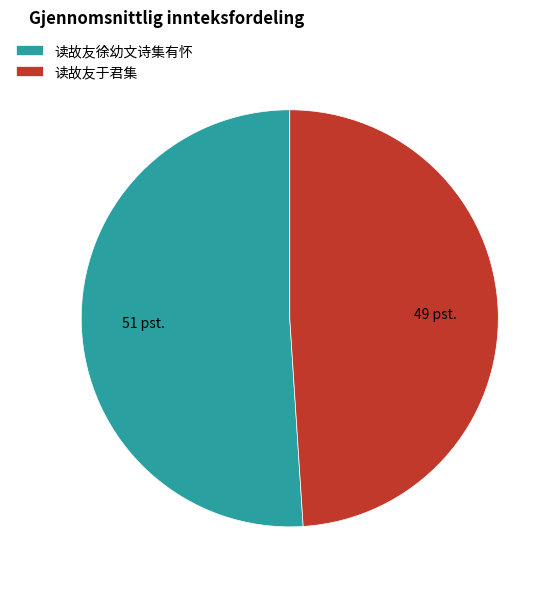

Approximately how many times larger is the value at 读故友于君集 compared to 读故友徐幼文诗集有怀?

1.0